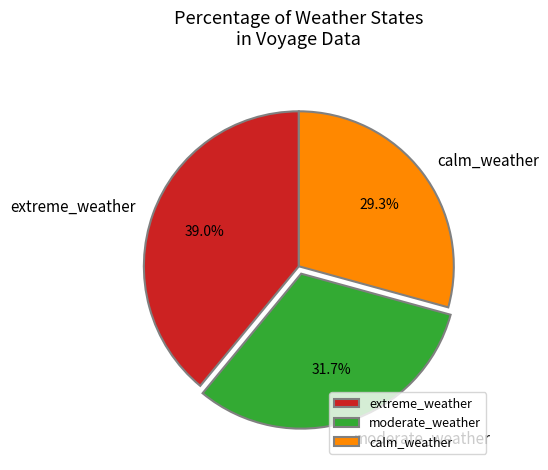

Rank the categories by value from highest to lowest.

extreme_weather, moderate_weather, calm_weather